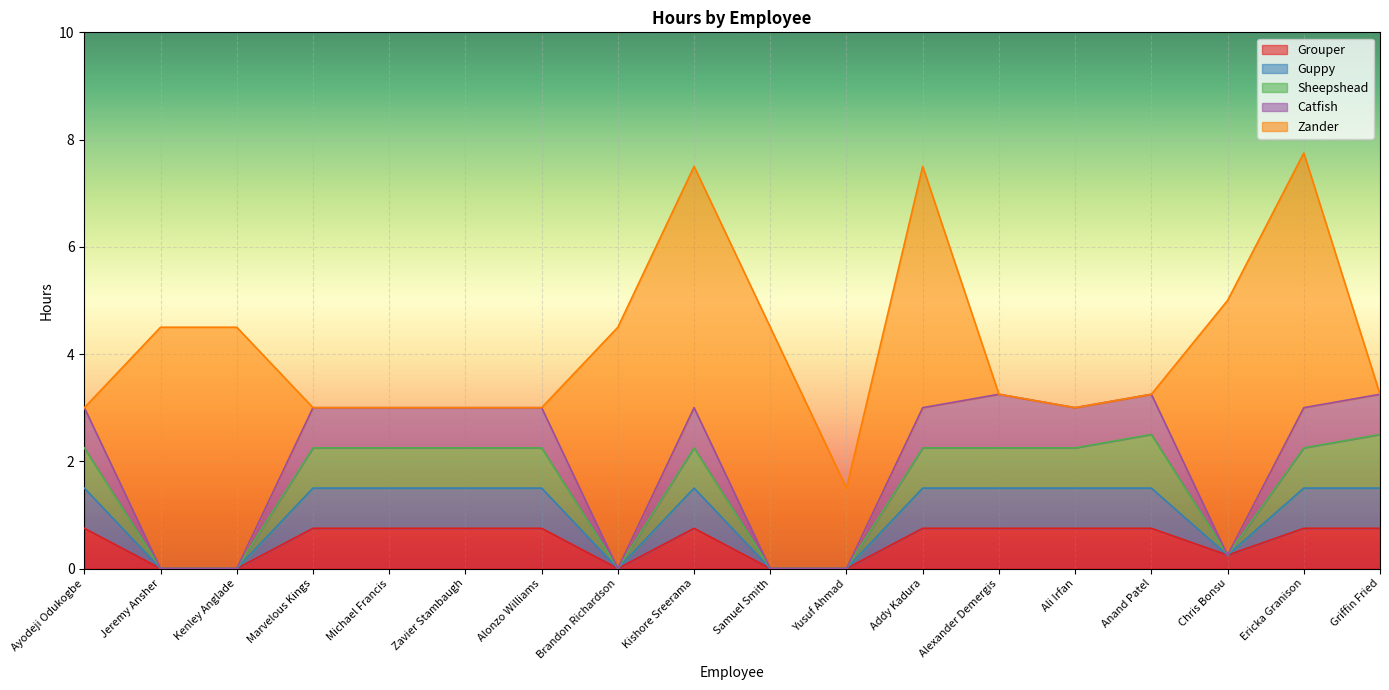

True or false: Sheepshead and Guppy intersect in this chart.

False